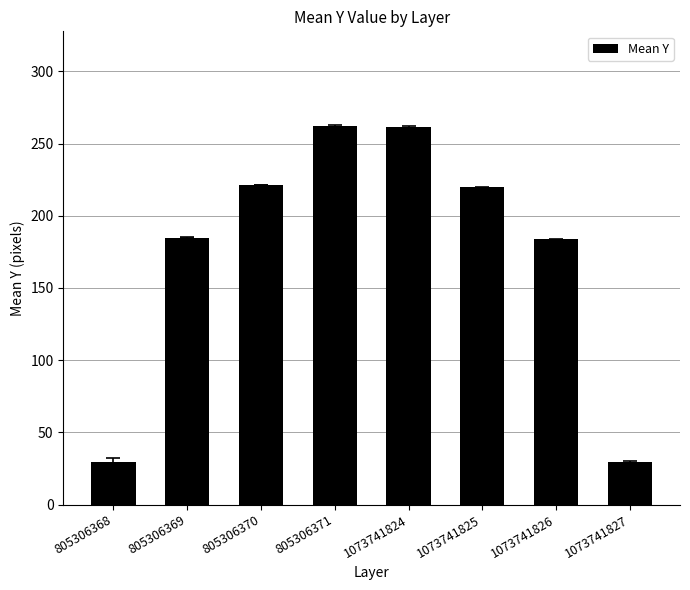

What is the change in value from 805306368 to 805306371?

+233.0